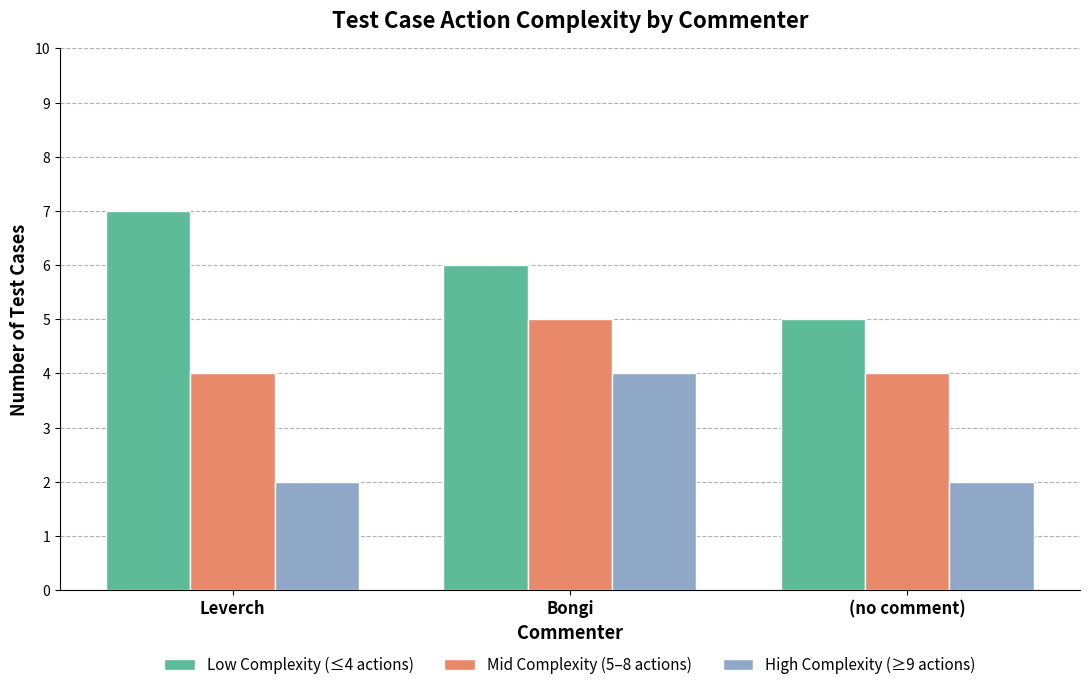

At how many categories does at least one series exceed 3?

3